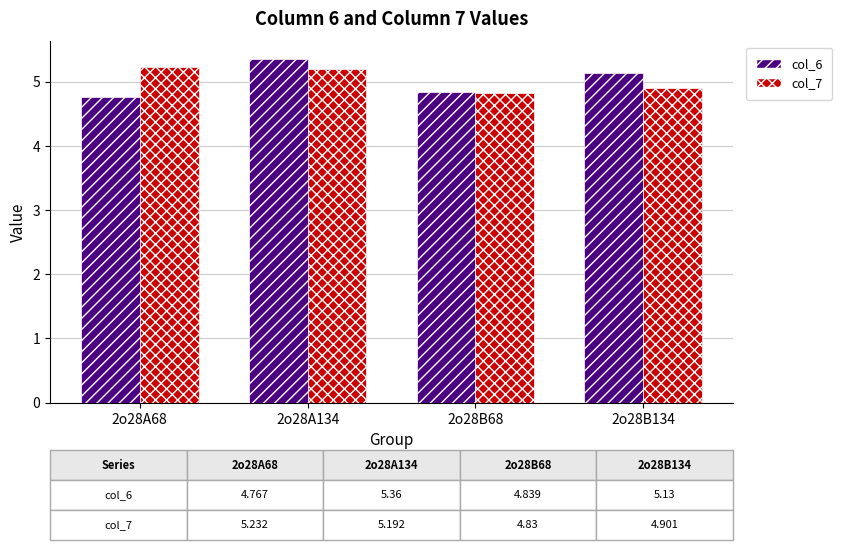

What is the value of the col_6 bar at the 4th from the left?

5.1